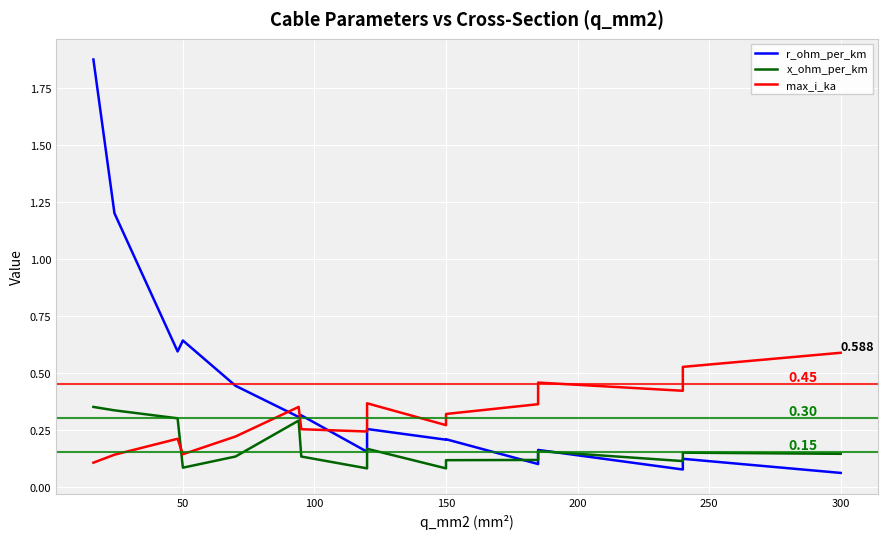

At how many categories does at least one series exceed 1?

2